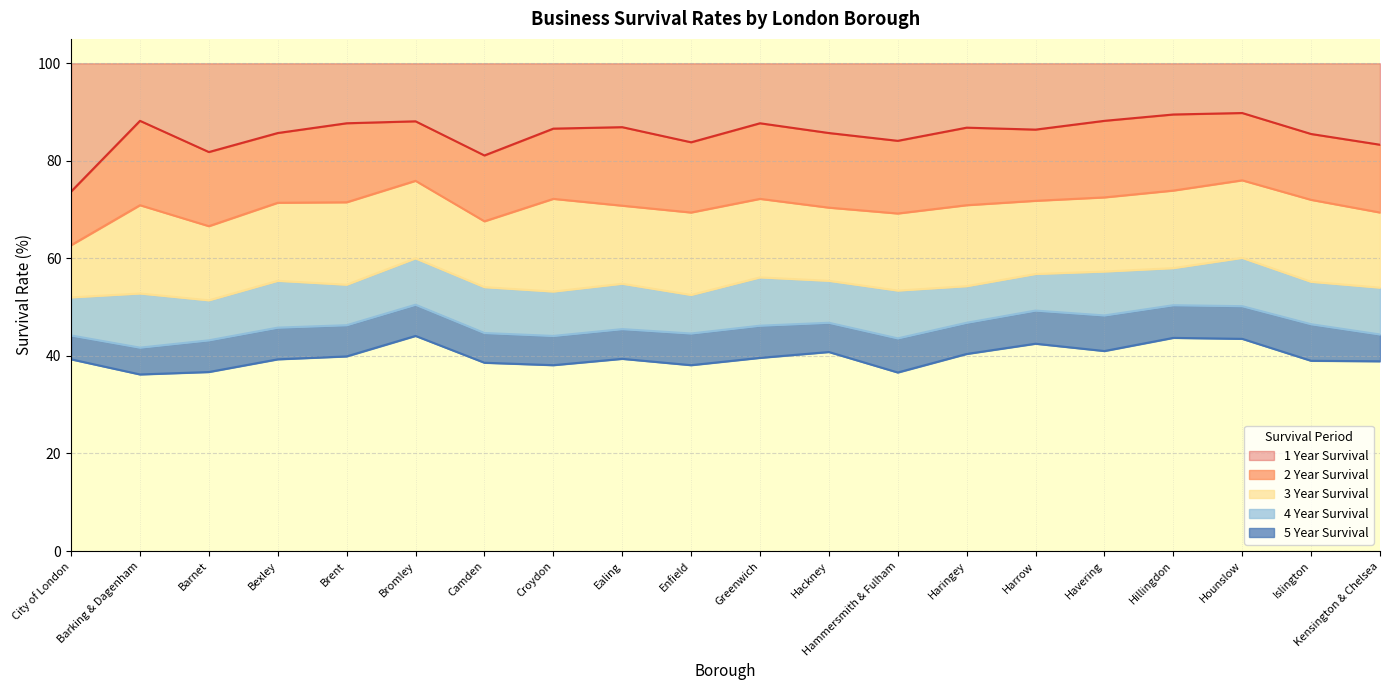

What position from the left is Haringey?

14